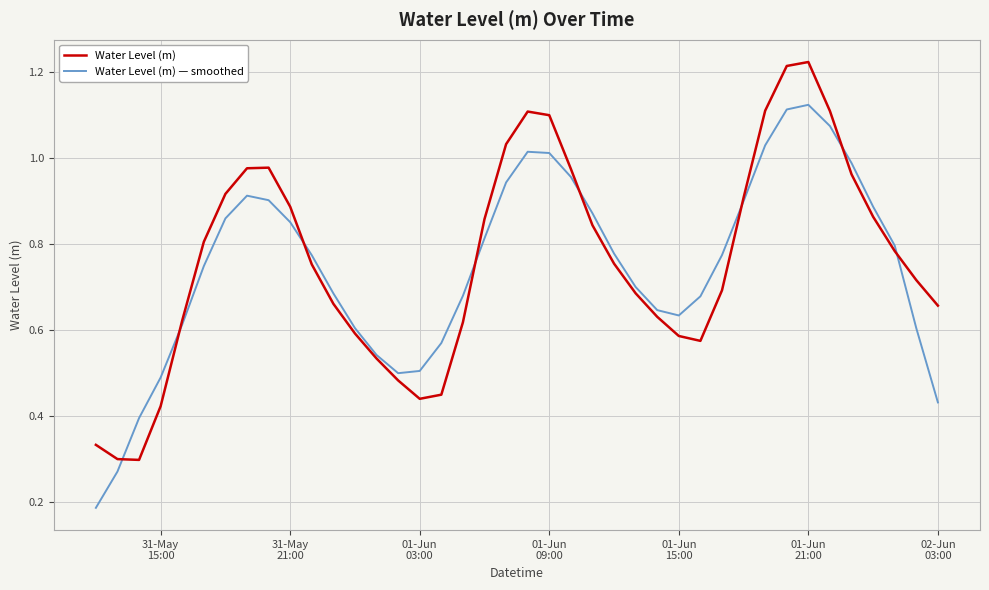

Rank the series by their maximum value, from highest to lowest.

Water Level (m), Water Level (m) — smoothed